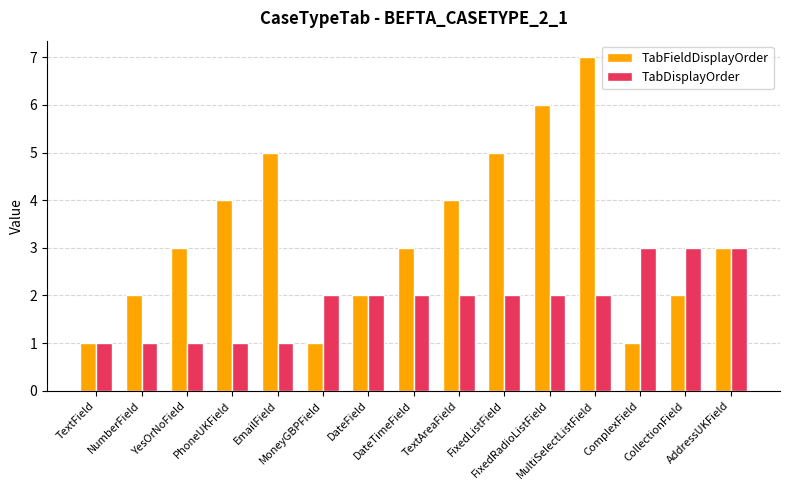

What is the difference between the maximum and minimum values in the TabFieldDisplayOrder series?

6